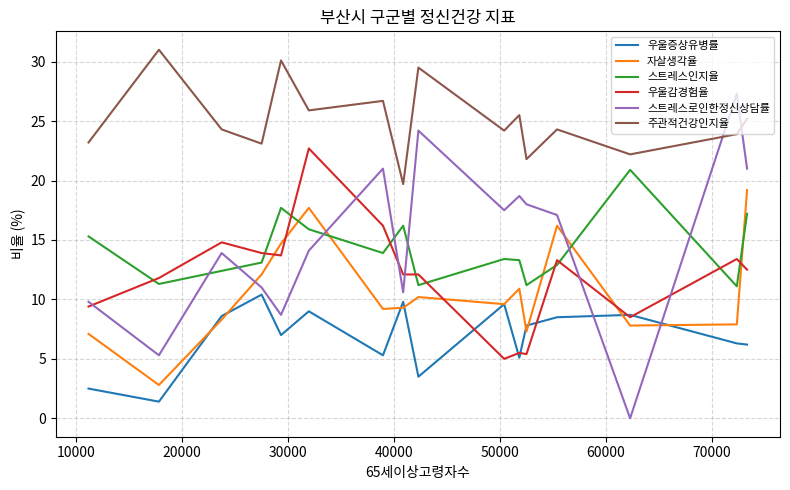

How many lines are shown in the chart?

6